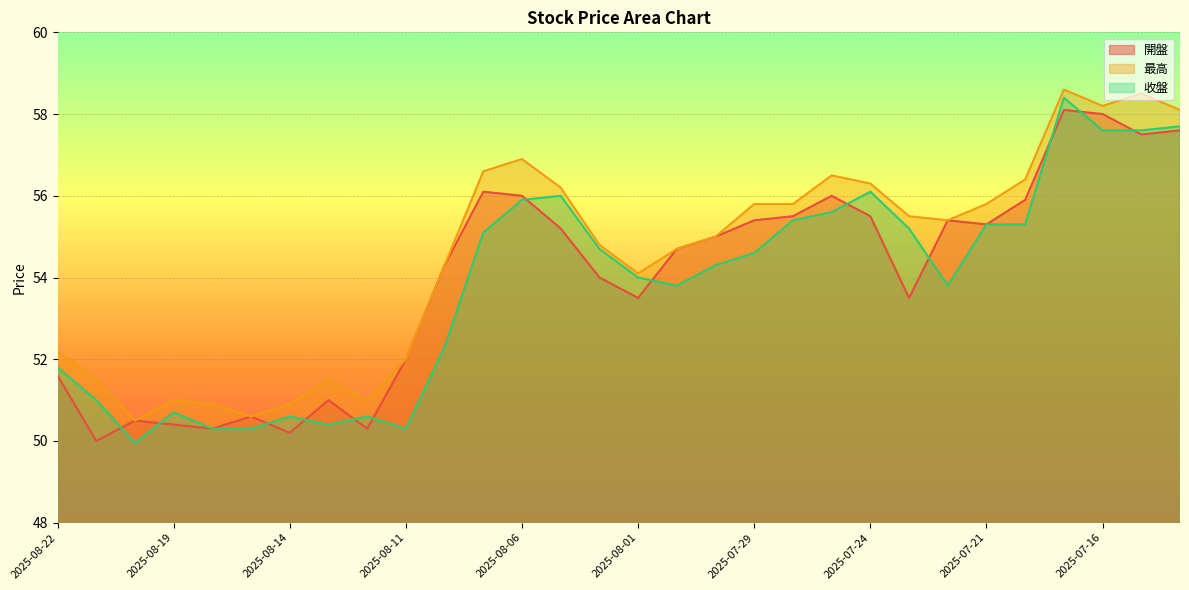

Rank the categories by 開盤 value from highest to lowest.

2025-07-17, 2025-07-16, 2025-07-14, 2025-07-15, 2025-08-07, 2025-08-06, 2025-07-25, 2025-07-18, 2025-07-28, 2025-07-24, 2025-07-29, 2025-07-22, 2025-07-21, 2025-08-05, 2025-07-30, 2025-07-31, 2025-08-08, 2025-08-04, 2025-08-01, 2025-07-23, 2025-08-11, 2025-08-22, 2025-08-13, 2025-08-15, 2025-08-20, 2025-08-19, 2025-08-18, 2025-08-12, 2025-08-14, 2025-08-21